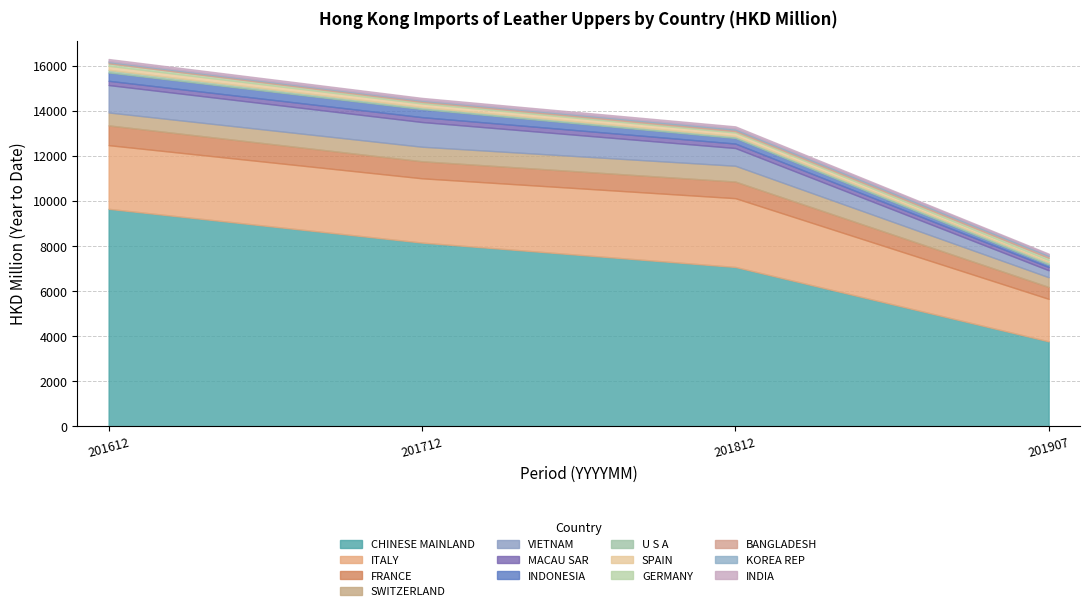

Between which two adjacent categories do 201712 HKD Million and 201612 HKD Million first intersect?

CHINESE MAINLAND and ITALY